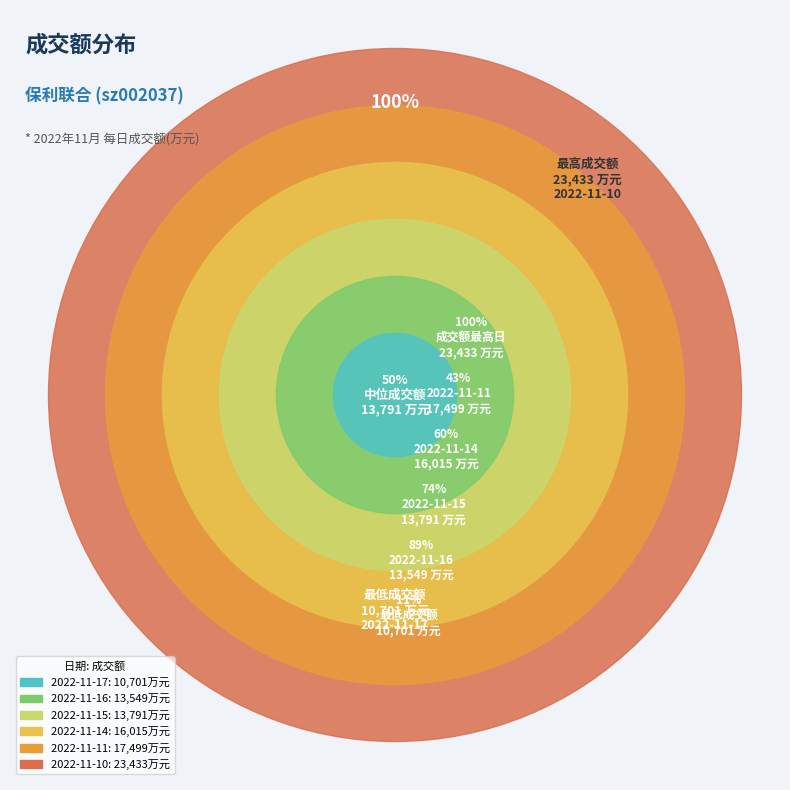

Rank the categories by value from lowest to highest.

2022-11-17, 2022-11-16, 2022-11-15, 2022-11-14, 2022-11-11, 2022-11-10